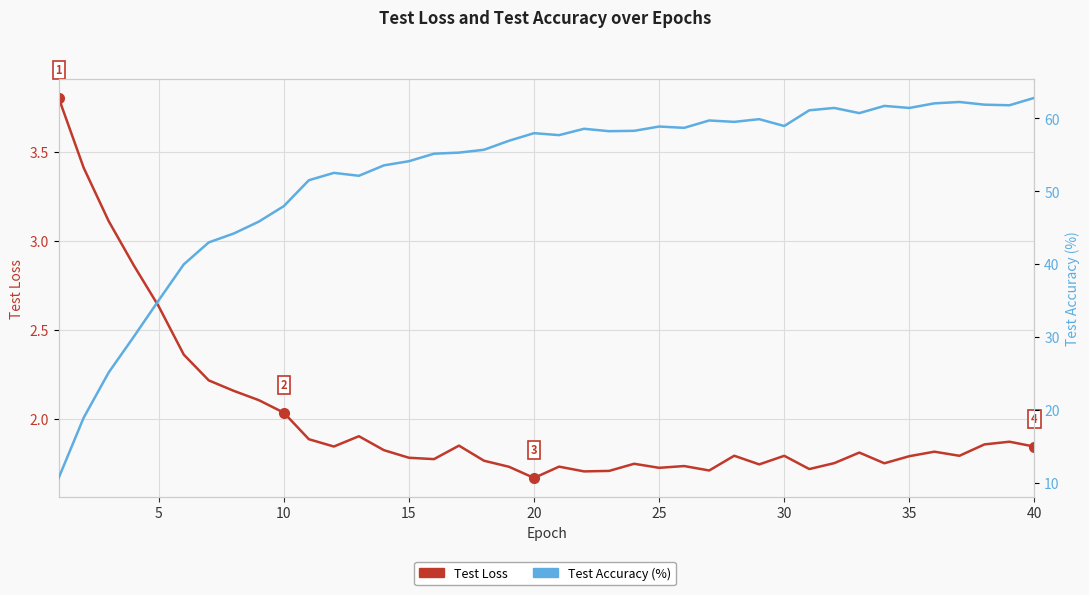

How many categories are shown in the chart?

40